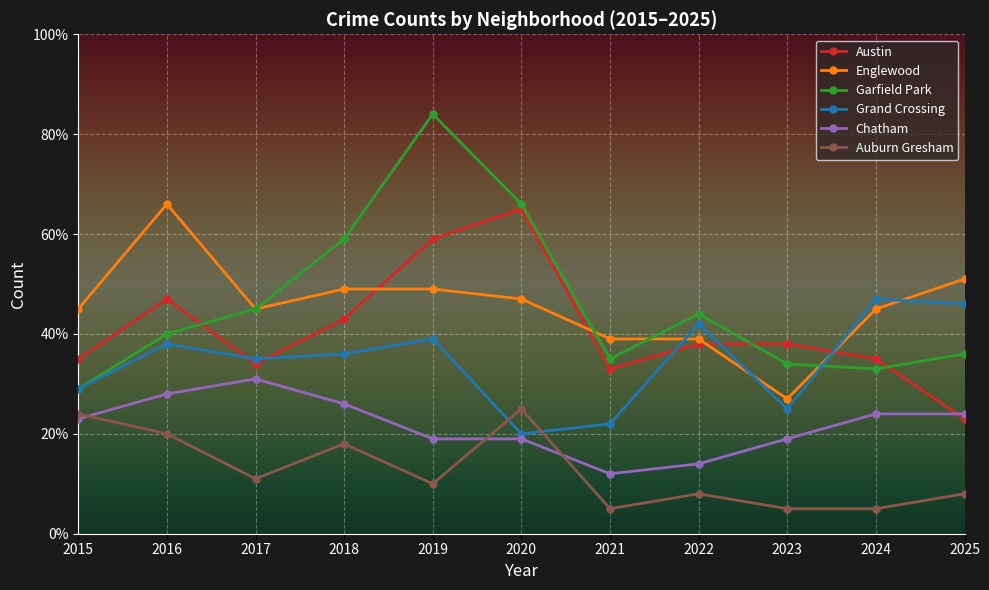

True or false: Englewood and Austin intersect in this chart.

True